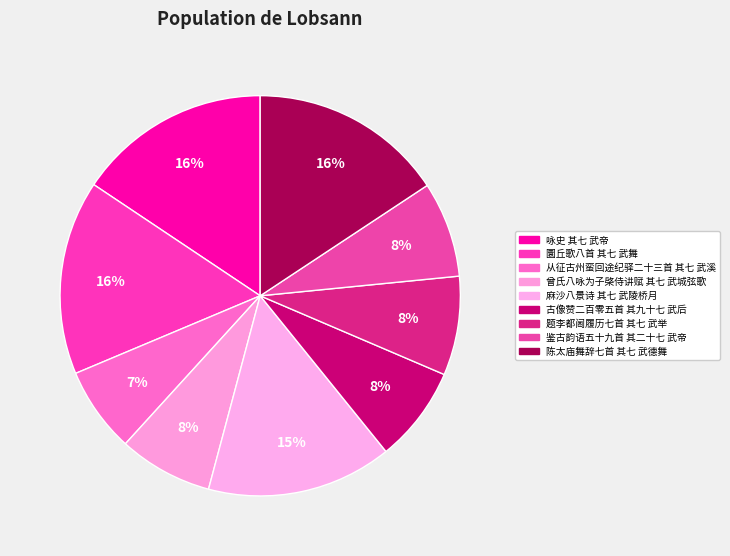

True or false: 鉴古韵语五十九首 其二十七 武帝 accounts for 20% of the total.

False